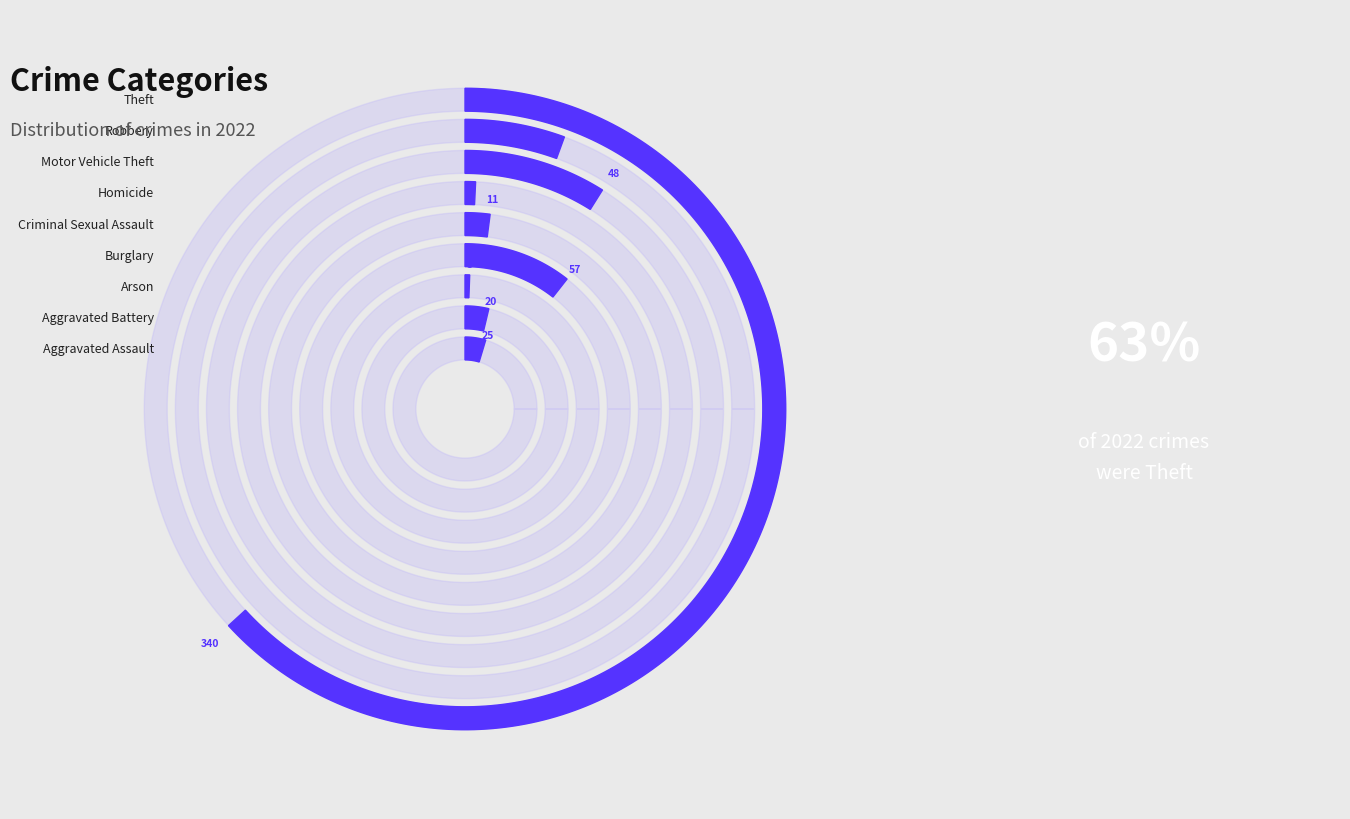

What is the total percentage of Aggravated Assault and Homicide?

5.4%